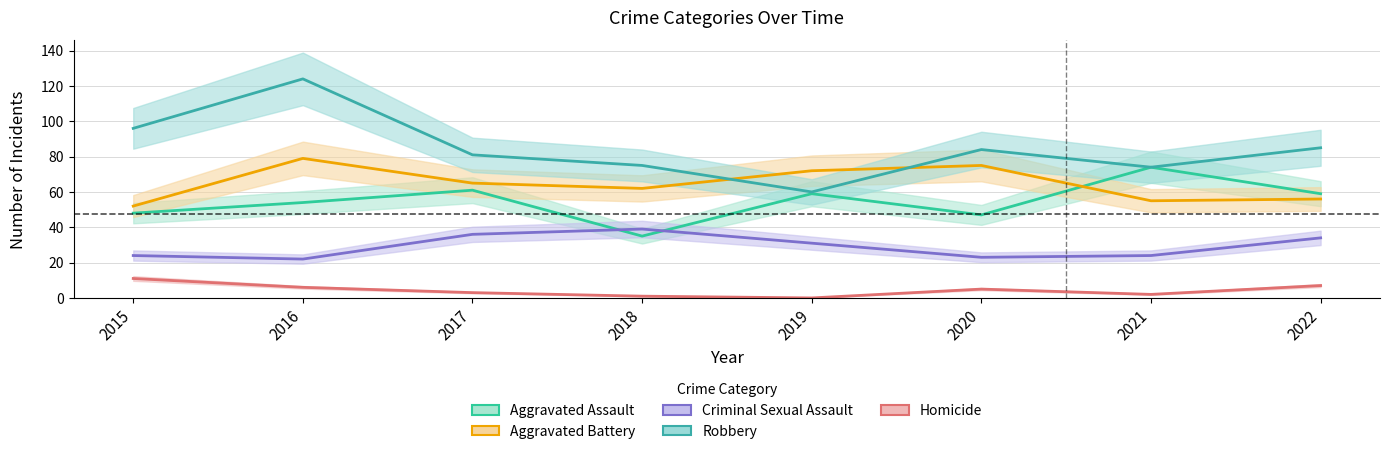

True or false: Aggravated Assault has a value of 74 at 2021.

True